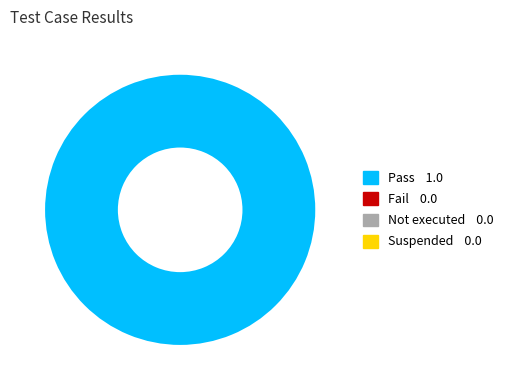

Does any single category account for the majority?

Yes